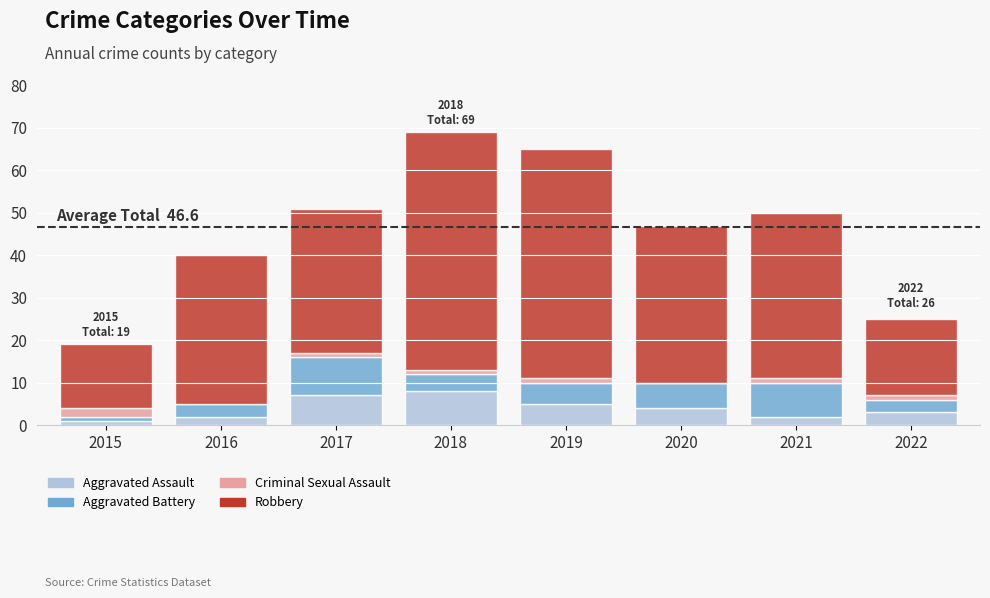

What is the approximate value of Aggravated Assault at 2020?

4